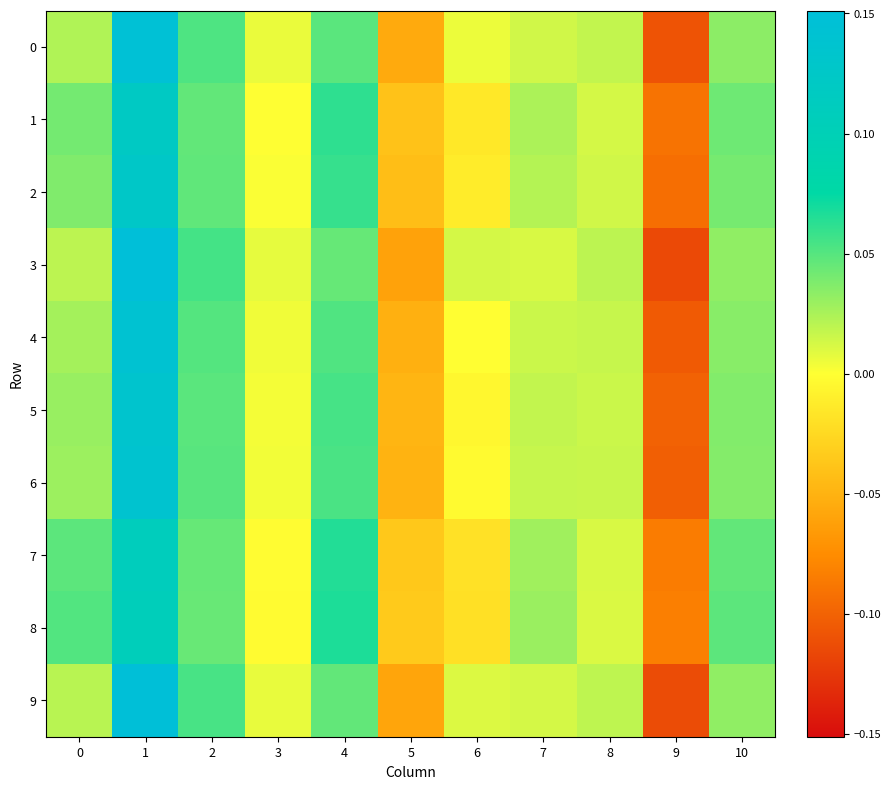

Reading left to right, list all the values displayed in this chart.

0: 0=0.0	1=0.1	2=0.1	3=0.0	4=0.0	5=-0.1	6=0.0	7=0.0	8=0.0	9=-0.1	10=0.0
1: 0=0.0	1=0.1	2=0.0	3=0.0	4=0.1	5=-0.0	6=-0.0	7=0.0	8=0.0	9=-0.1	10=0.0
2: 0=0.0	1=0.1	2=0.0	3=0.0	4=0.1	5=-0.0	6=-0.0	7=0.0	8=0.0	9=-0.1	10=0.0
3: 0=0.0	1=0.2	2=0.1	3=0.0	4=0.0	5=-0.1	6=0.0	7=0.0	8=0.0	9=-0.1	10=0.0
4: 0=0.0	1=0.1	2=0.1	3=0.0	4=0.1	5=-0.1	6=-0.0	7=0.0	8=0.0	9=-0.1	10=0.0
5: 0=0.0	1=0.1	2=0.0	3=0.0	4=0.1	5=-0.0	6=-0.0	7=0.0	8=0.0	9=-0.1	10=0.0
6: 0=0.0	1=0.1	2=0.0	3=0.0	4=0.1	5=-0.0	6=-0.0	7=0.0	8=0.0	9=-0.1	10=0.0
7: 0=0.0	1=0.1	2=0.0	3=-0.0	4=0.1	5=-0.0	6=-0.0	7=0.0	8=0.0	9=-0.1	10=0.0
8: 0=0.1	1=0.1	2=0.0	3=-0.0	4=0.1	5=-0.0	6=-0.0	7=0.0	8=0.0	9=-0.1	10=0.0
9: 0=0.0	1=0.1	2=0.1	3=0.0	4=0.0	5=-0.1	6=0.0	7=0.0	8=0.0	9=-0.1	10=0.0